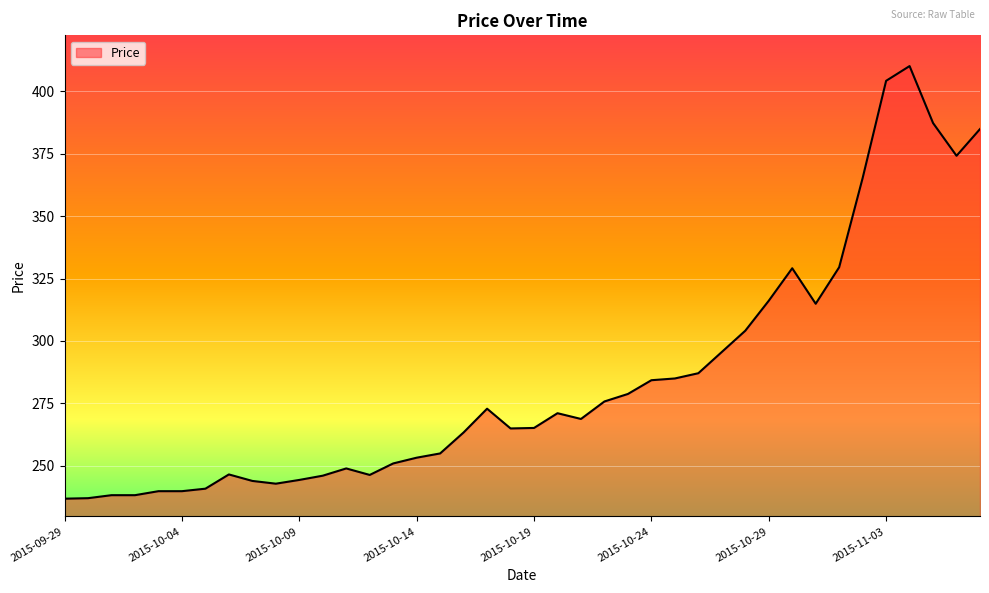

What is the smallest value displayed?

236.9